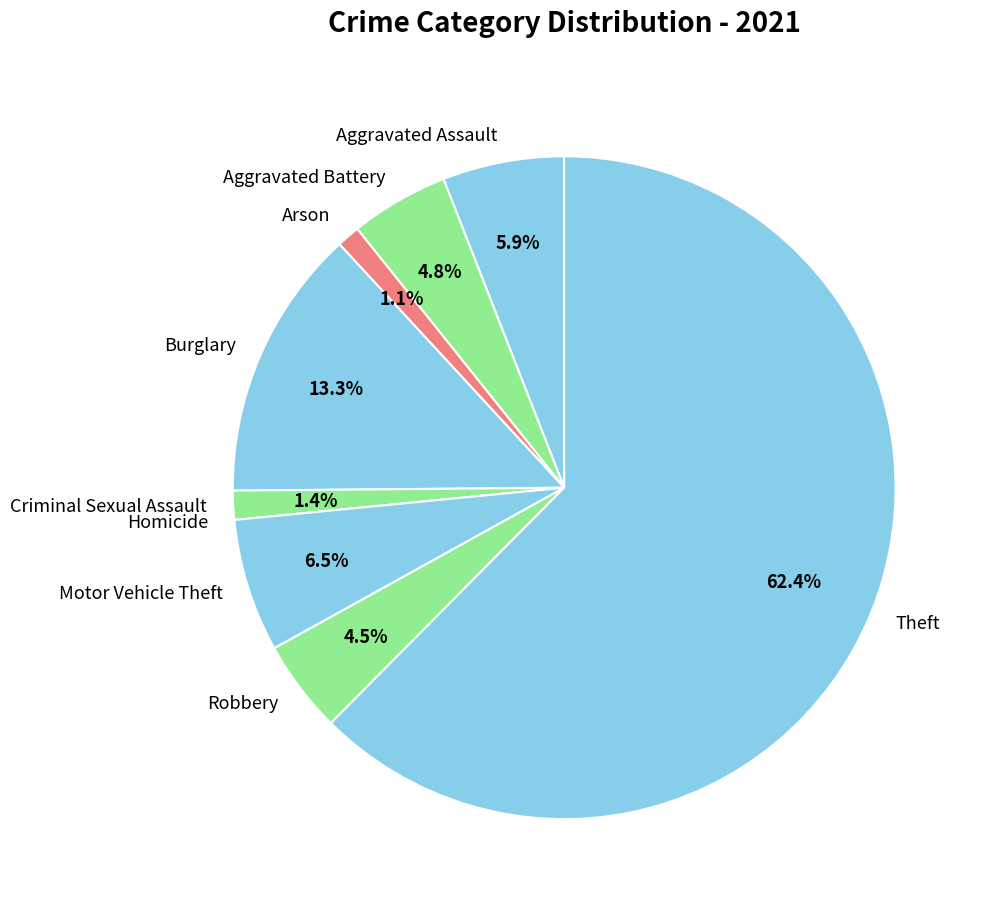

What percentage is the Aggravated Assault slice, to the nearest percent?

6%